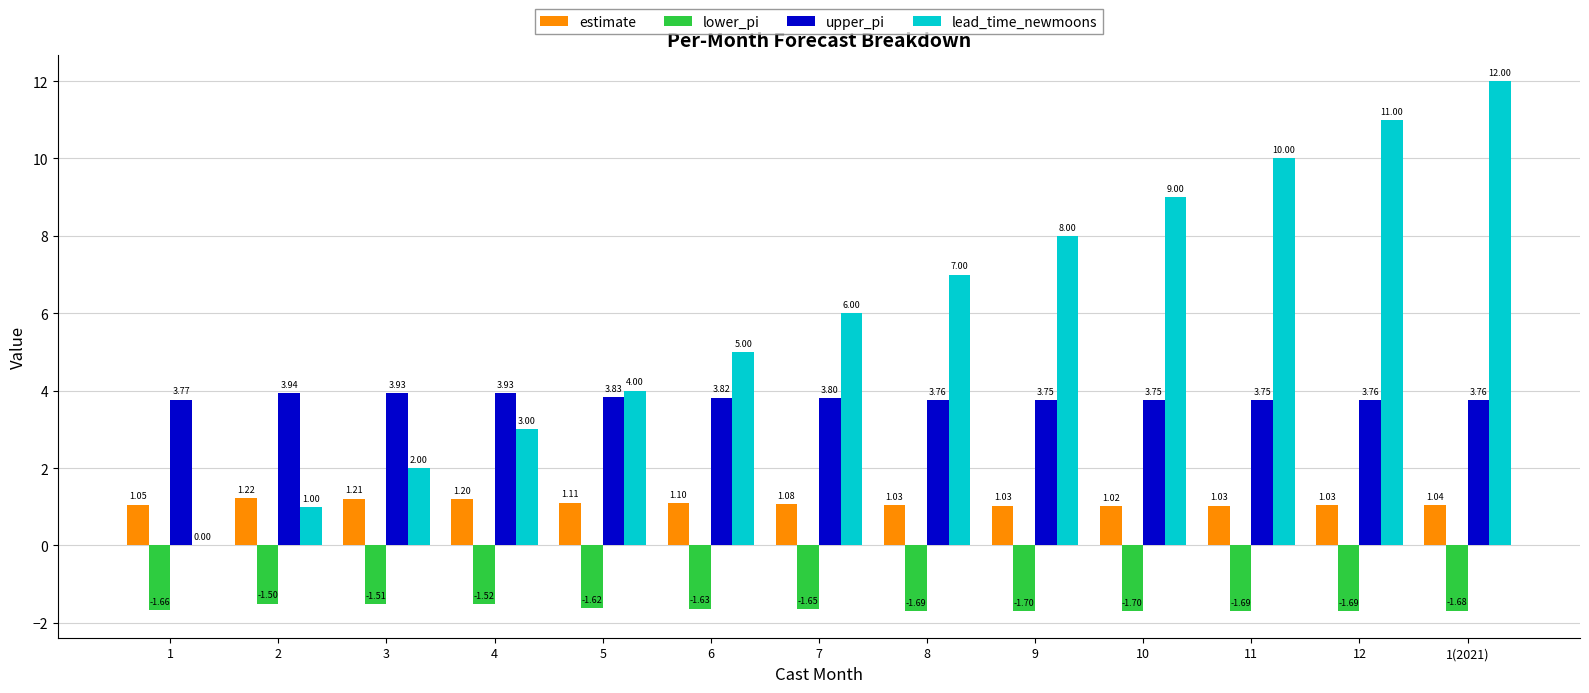

True or false: lead_time_newmoons has a value of 0.0 at 1.

True